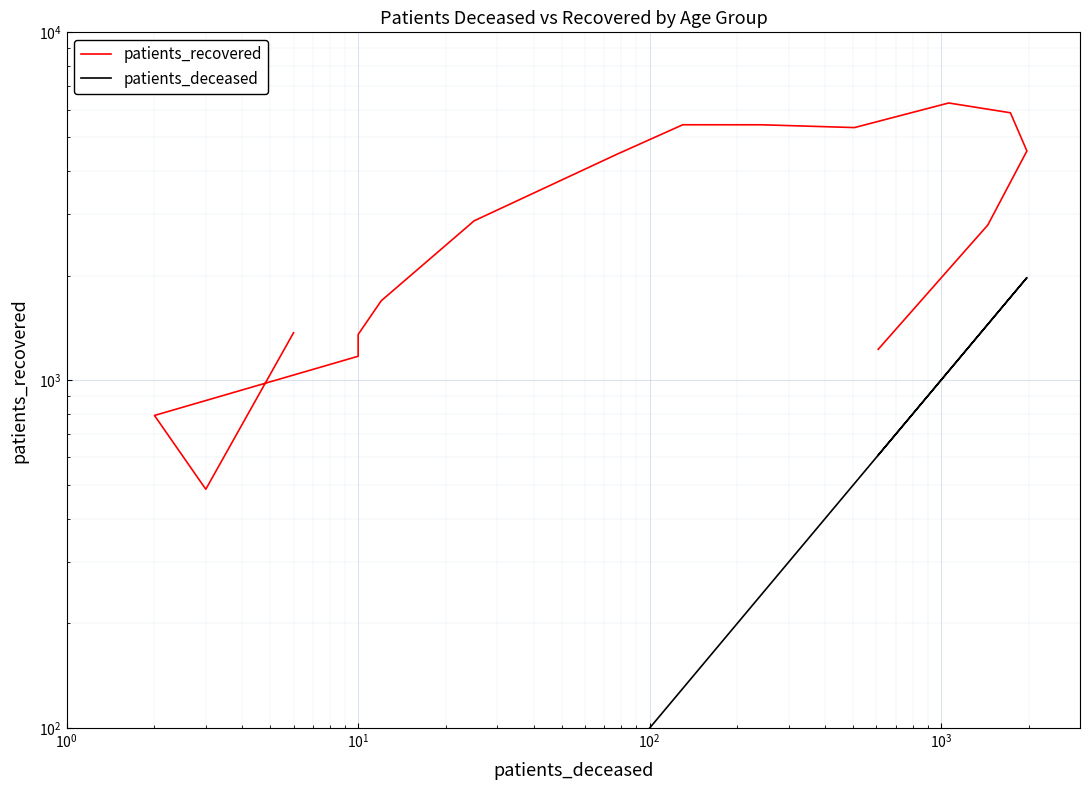

The value of patients_deceased at $\mathdefault{10^{5}}$ is 6. True or false?

False